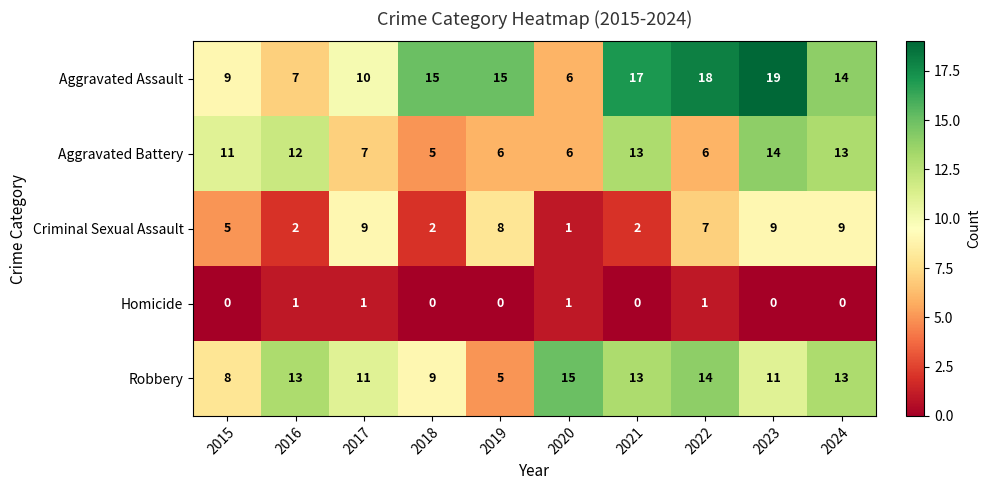

At which label does Aggravated Assault reach its minimum?

2020